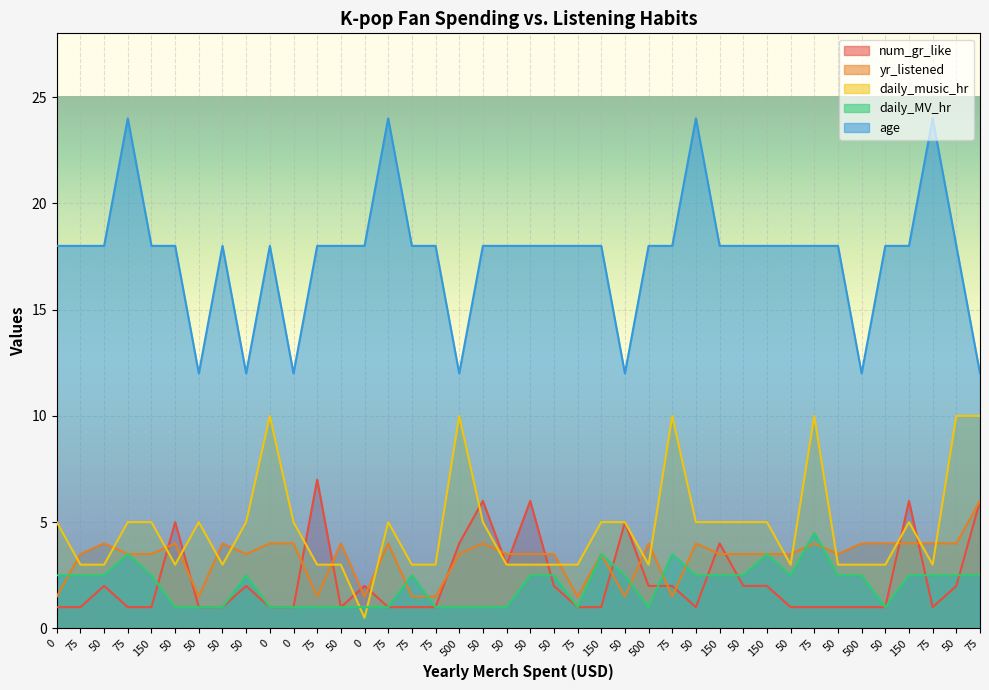

What is the label of the 20th point from the right?

50